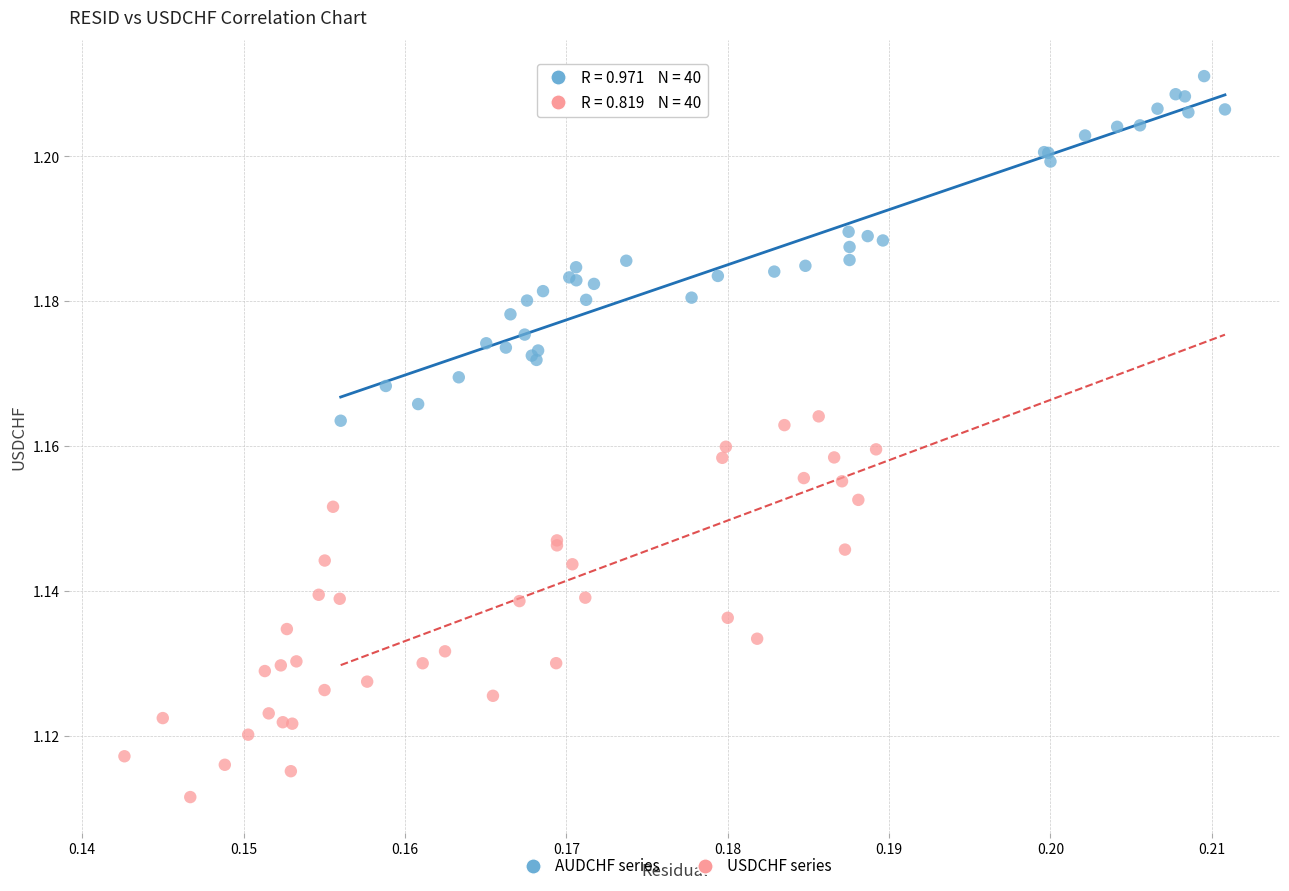

Which series reaches the minimum Y coordinate?

USDCHF series